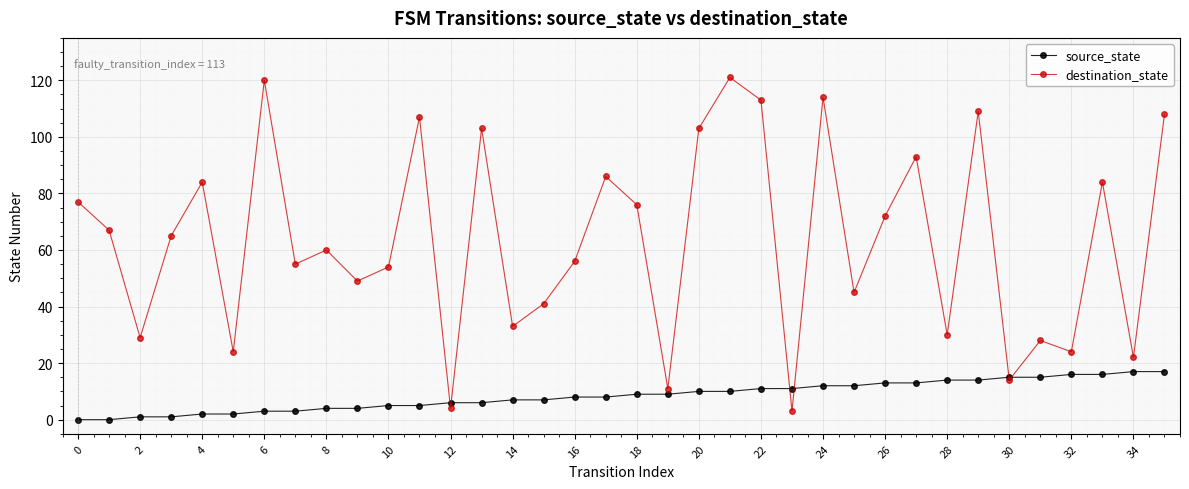

List the series in order of their peak value, highest first.

destination_state, source_state